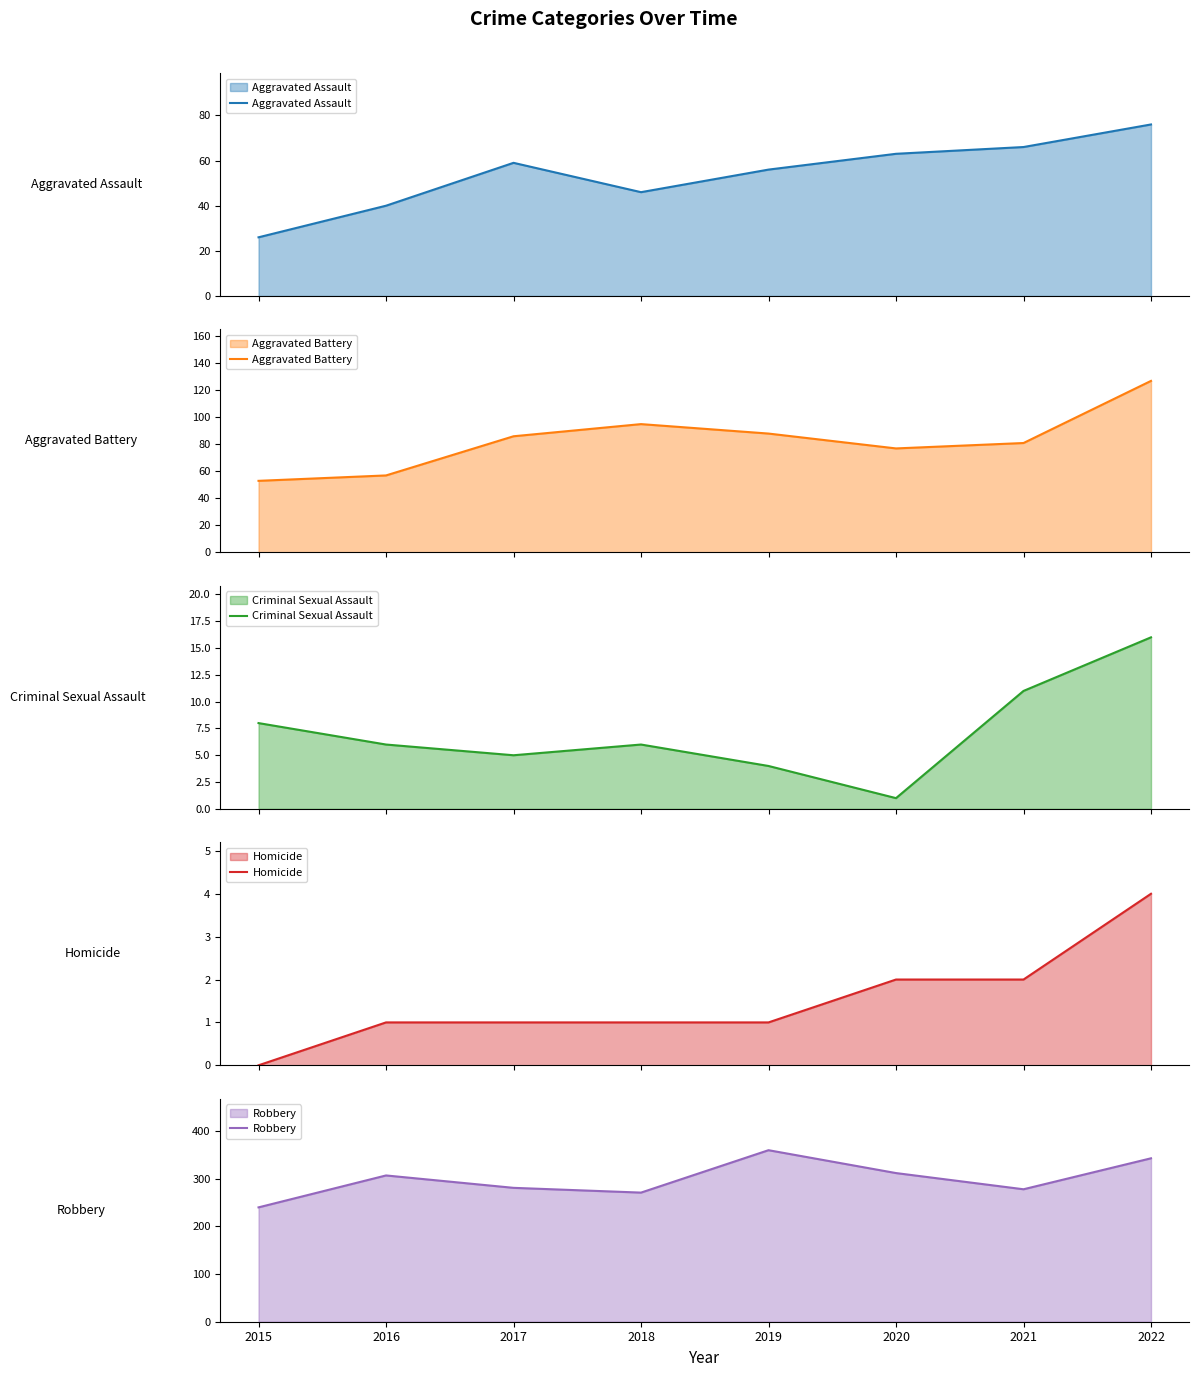

What is the average value of the Homicide series?

2